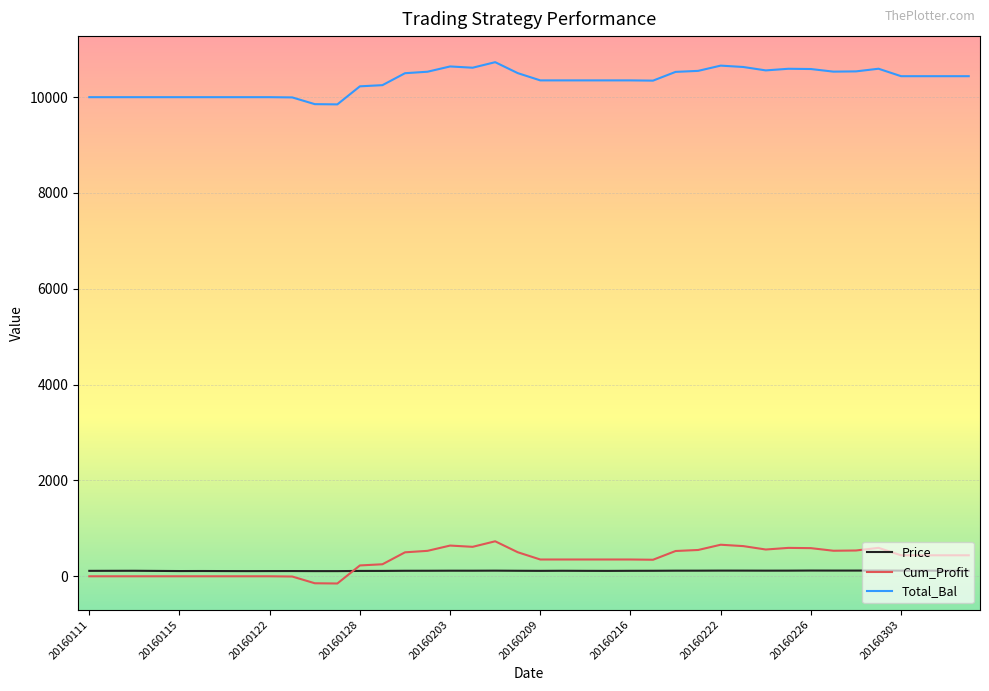

True or false: Total_Bal and Cum_Profit intersect in this chart.

False